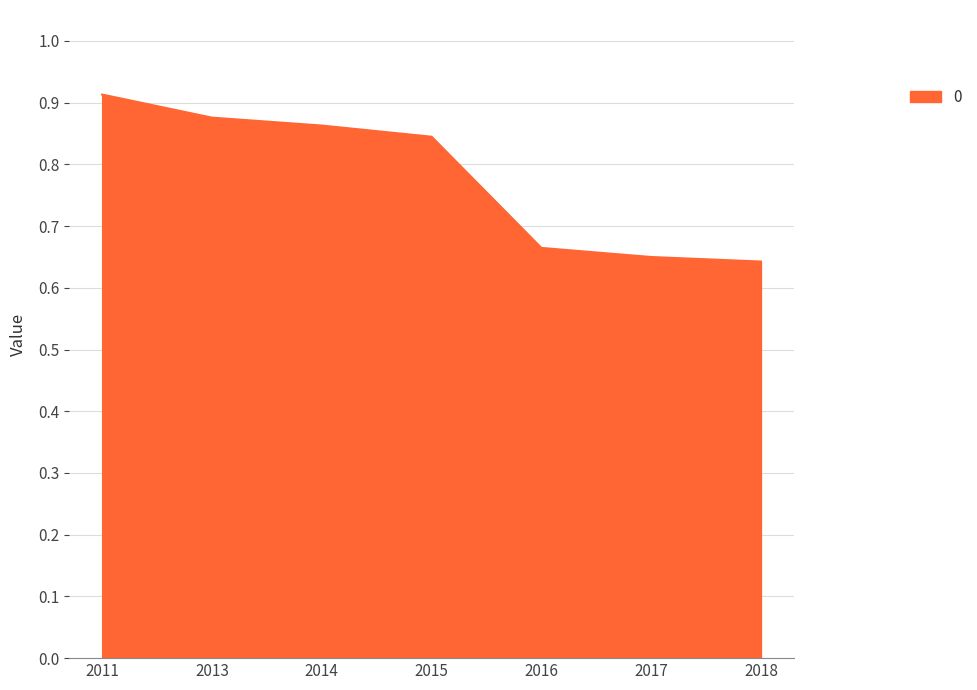

The chart shows a value of 1.4 at 2013. True or false?

False